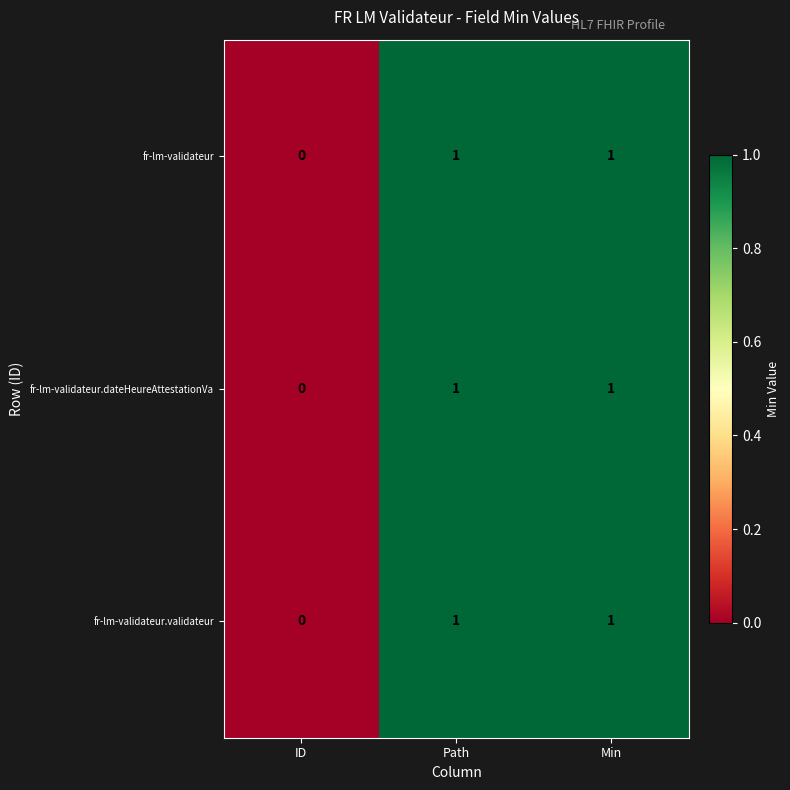

Reading left to right, extract all data points from this chart.

fr-lm-validateur: 0	1	1
fr-lm-validateur.dateHeureAttestationVa: 0	1	1
fr-lm-validateur.validateur: 0	1	1